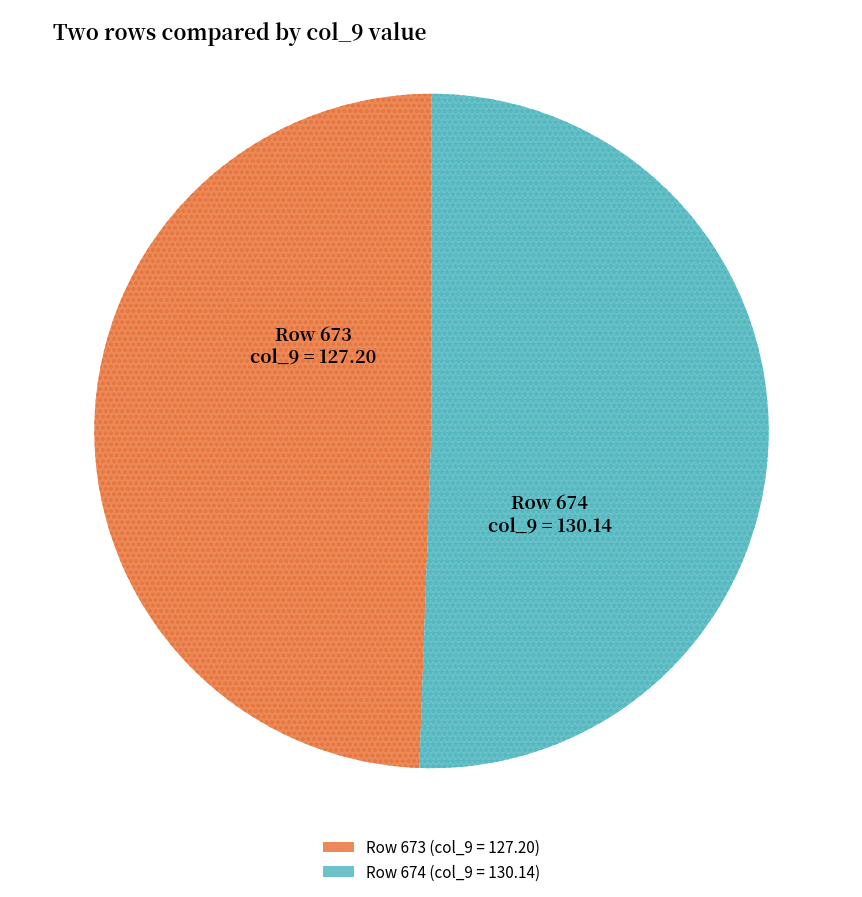

Approximately how many times larger is the value at Row 674 (col_9 = 130.14) compared to Row 673 (col_9 = 127.20)?

1.0